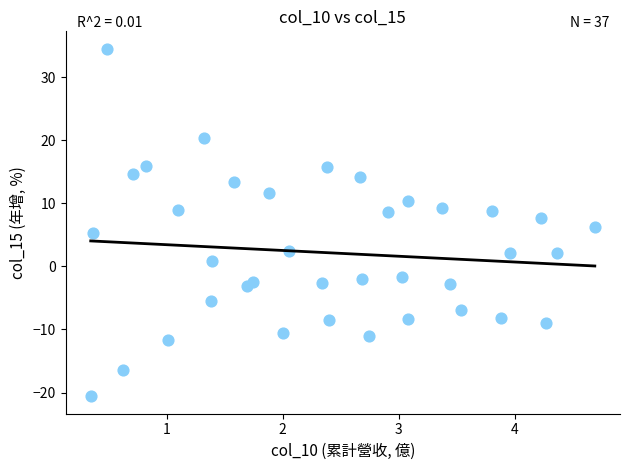

What is the range of Y values (max minus min)?

55.1